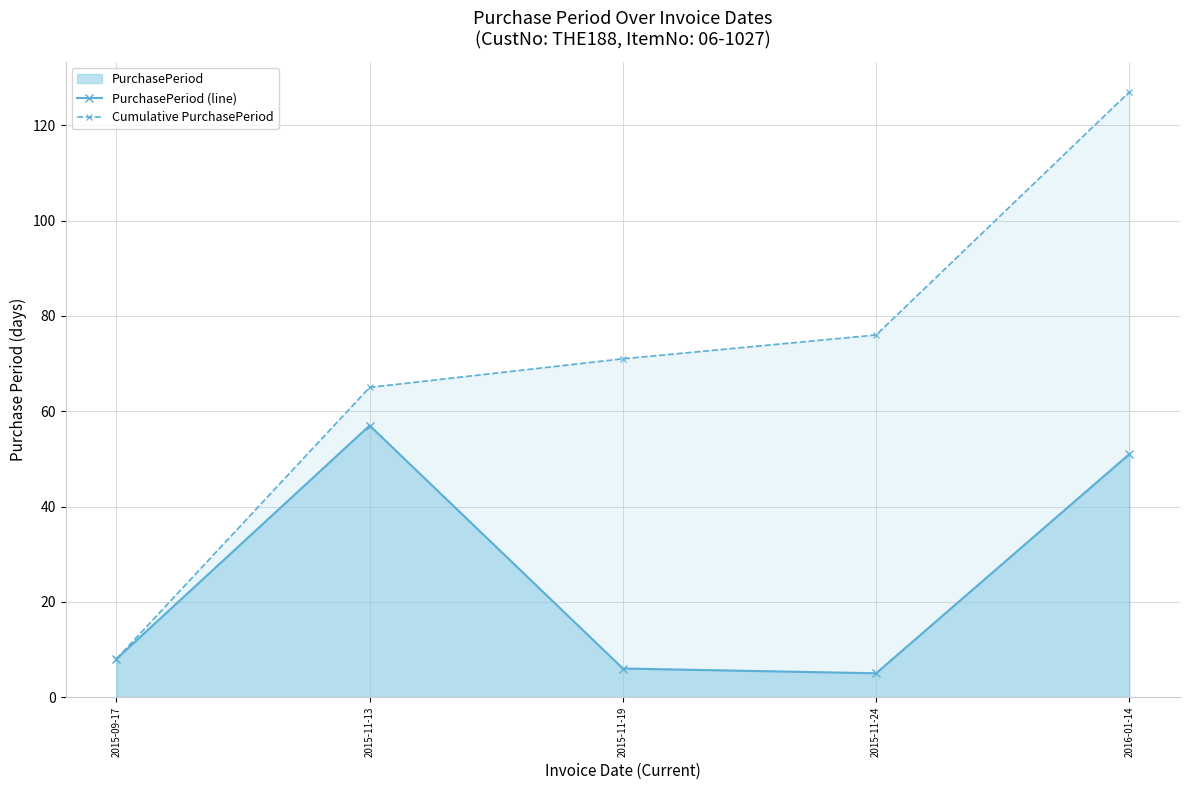

What is the maximum value for Cumulative PurchasePeriod?

127